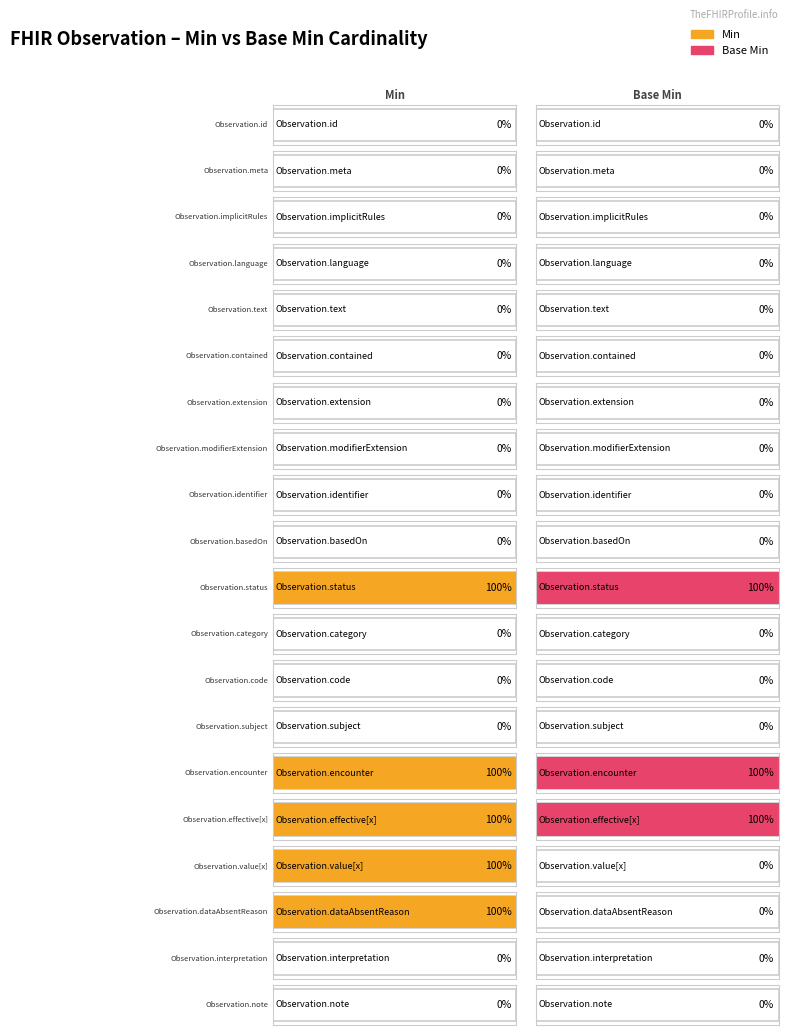

Which series has the largest total across all categories?

Min